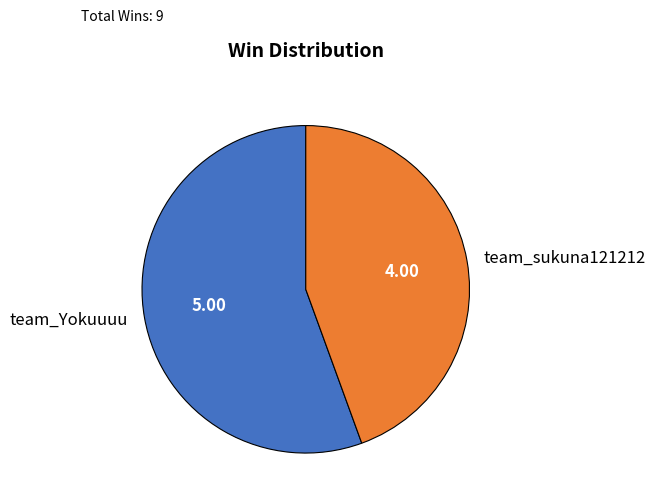

True or false: team_sukuna121212 accounts for 51% of the total.

False